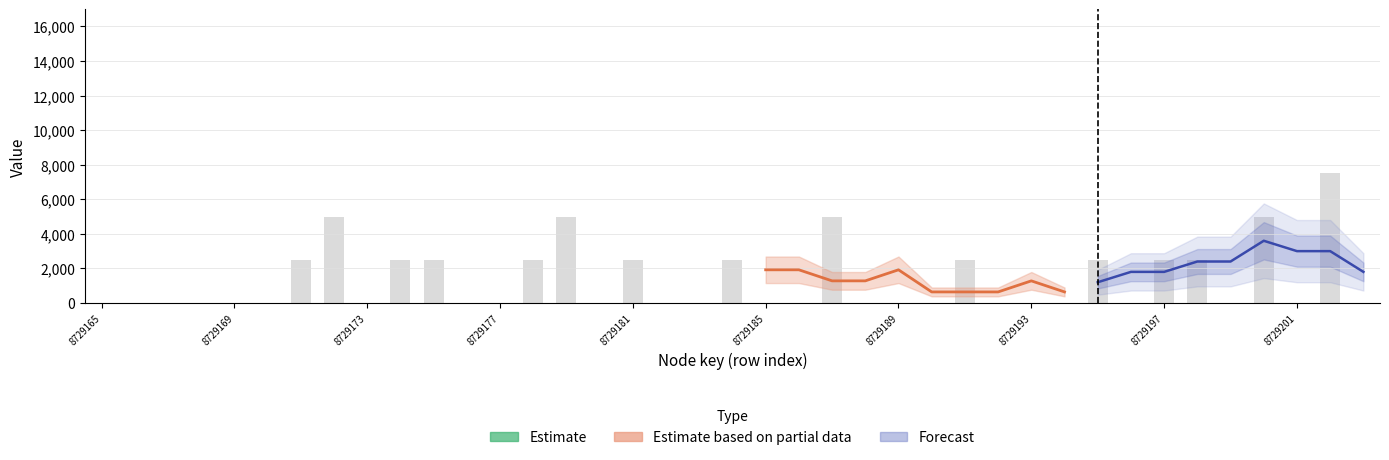

What is the difference between the maximum and minimum values in the childNum (raw) series?

7500.0